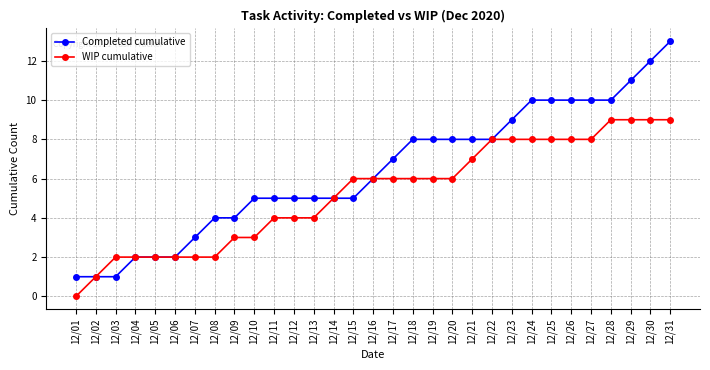

What is the value of the WIP cumulative point at the 5th from the left?

2